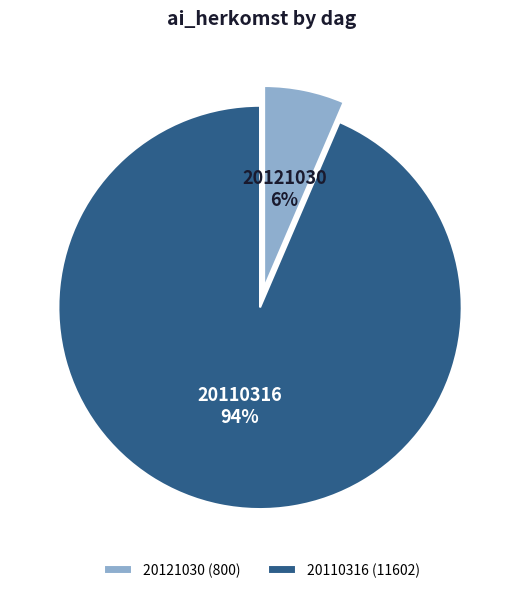

Is the sum of 20110316 and 20121030 greater than half?

Yes